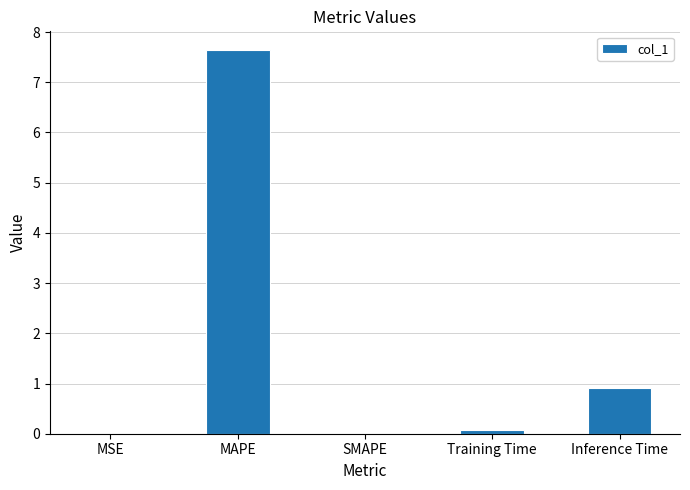

At which label is the value closest to 3?

Inference Time